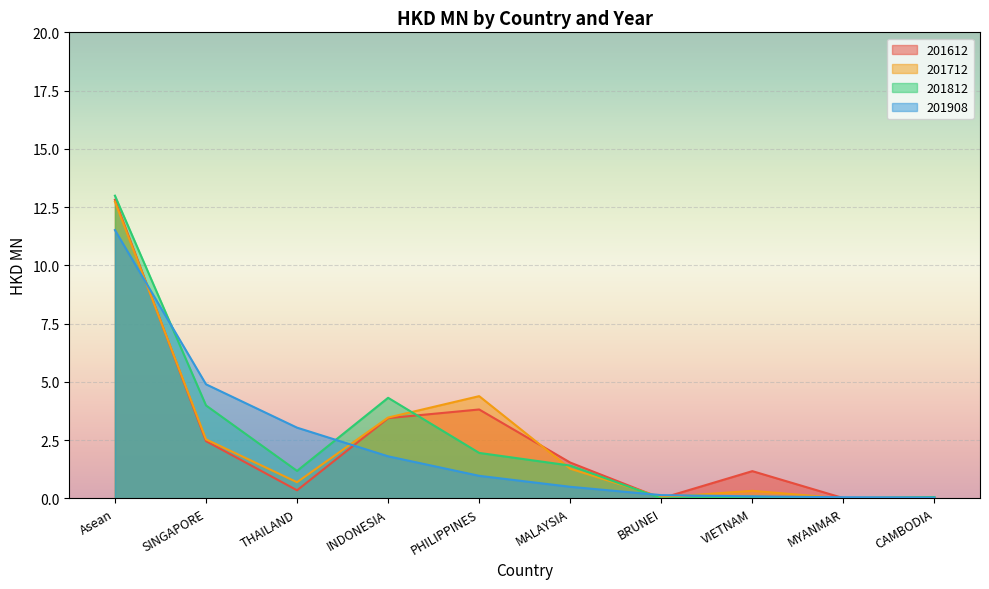

Between INDONESIA and MALAYSIA, which series saw the biggest shift?

201812